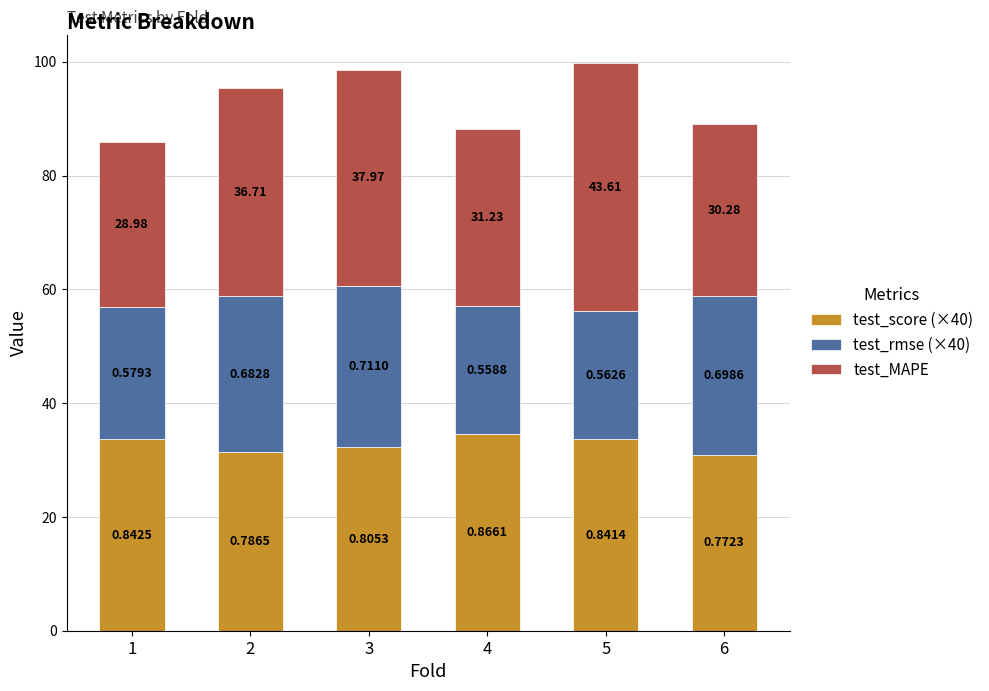

Rank the categories by test_score (×40) value from lowest to highest.

6, 2, 3, 5, 1, 4